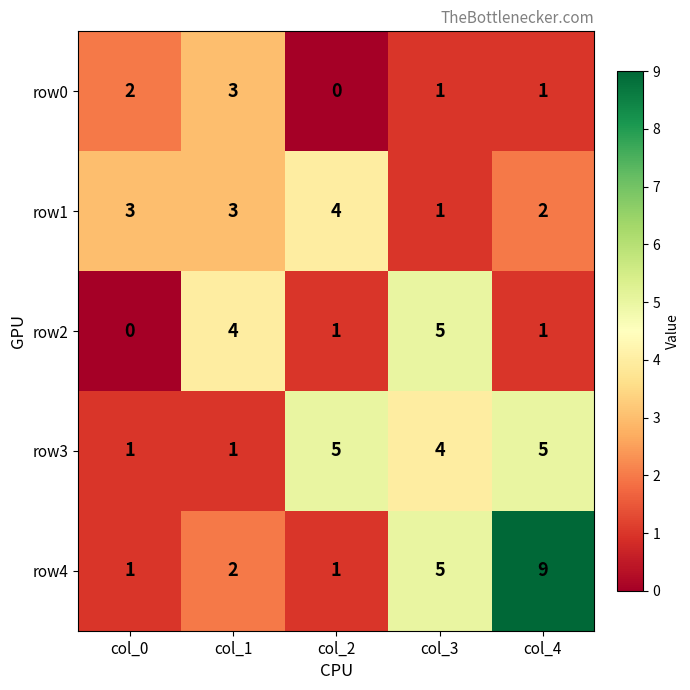

What is the spread (max minus min) of values at col_3?

4